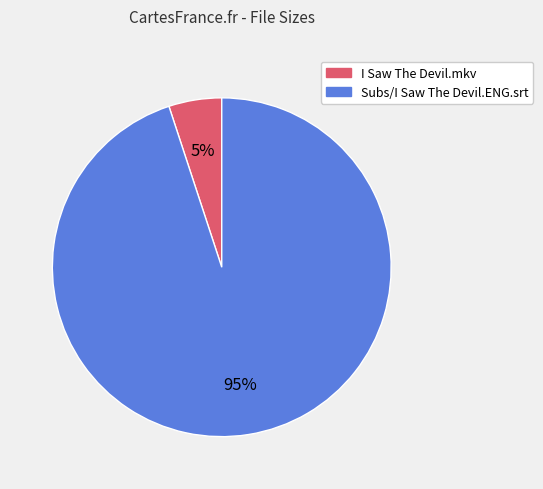

Rank the categories by value from lowest to highest.

I Saw The Devil.mkv, Subs/I Saw The Devil.ENG.srt